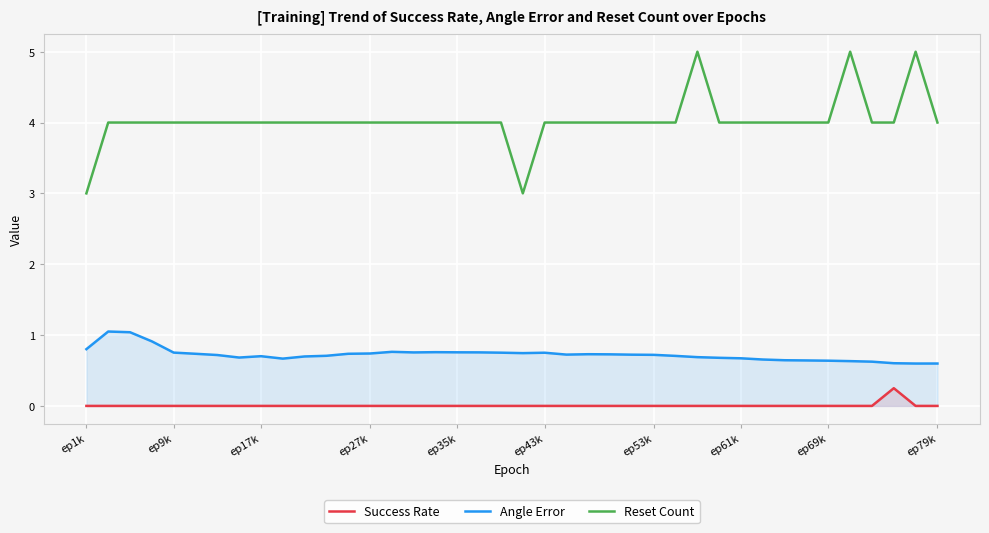

The value of Reset Count at ep1k is 3.0. True or false?

True